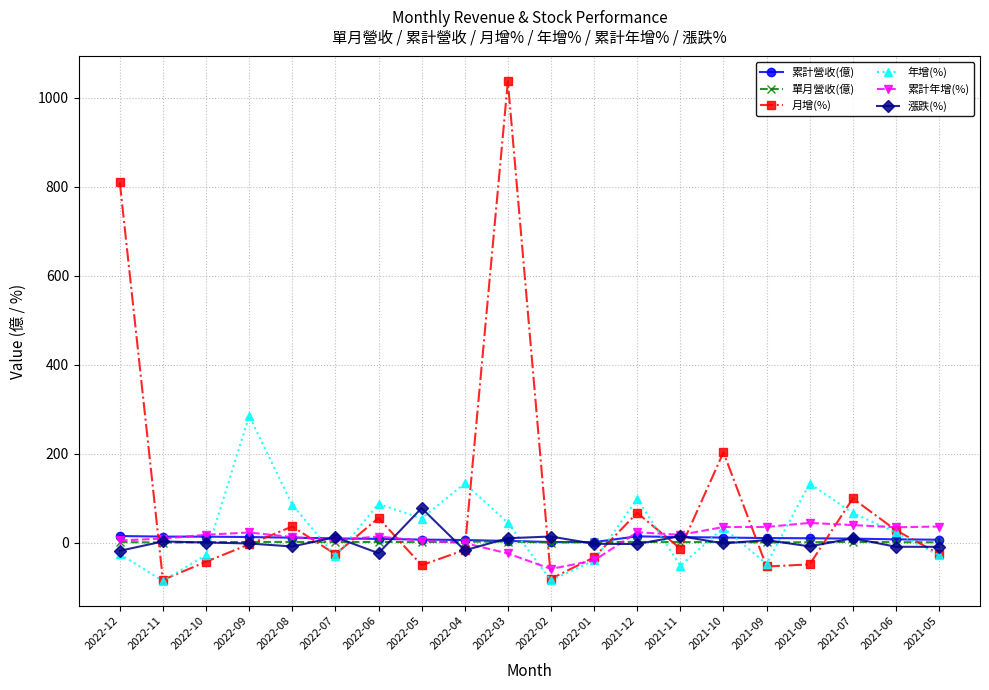

Count the number of data series in this chart.

6